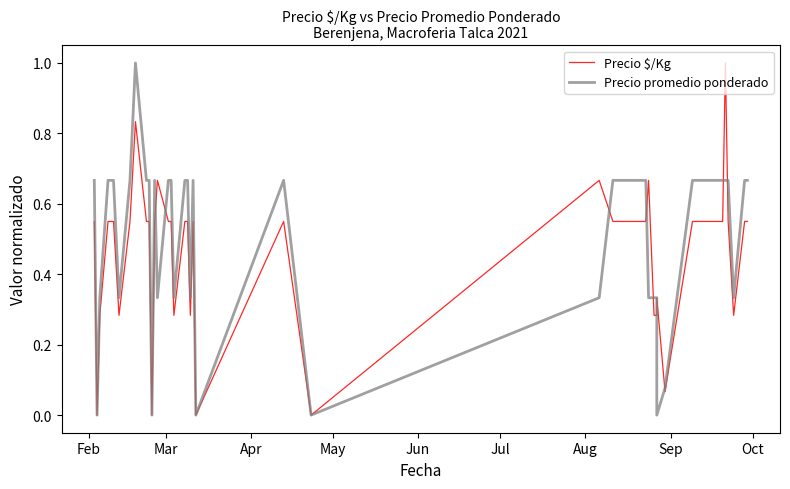

How many interior local peaks does the Precio promedio ponderado series have?

4